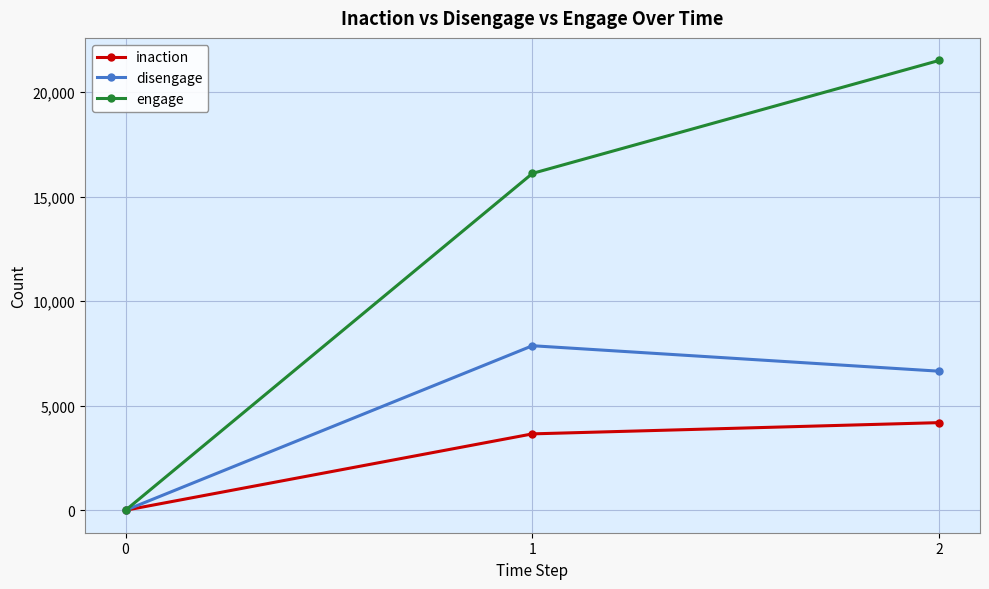

Rank the series by their maximum value, from highest to lowest.

engage, disengage, inaction